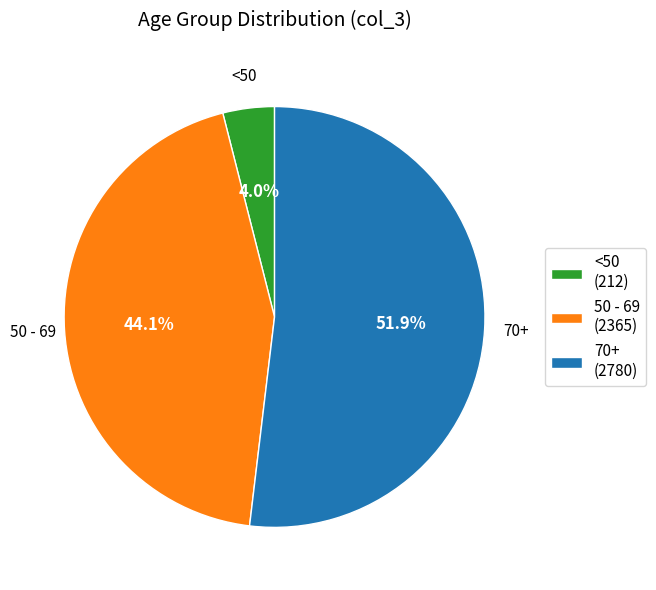

Which category has the smallest portion of the pie?

<50 (212)